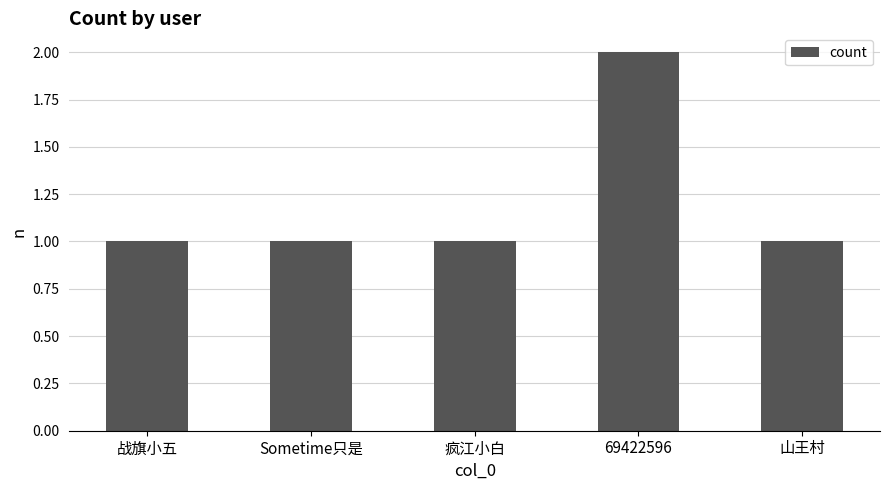

Reading left to right, what are all the values shown in this chart?

战旗小五=1	Sometime只是=1	疯江小白=1	69422596=2	山王村=1